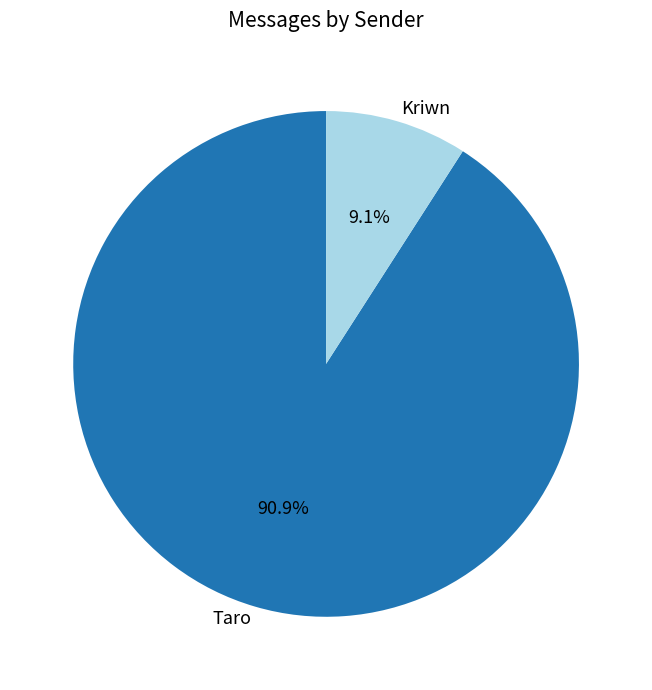

To the nearest percent, what percentage of the pie is Kriwn?

9%